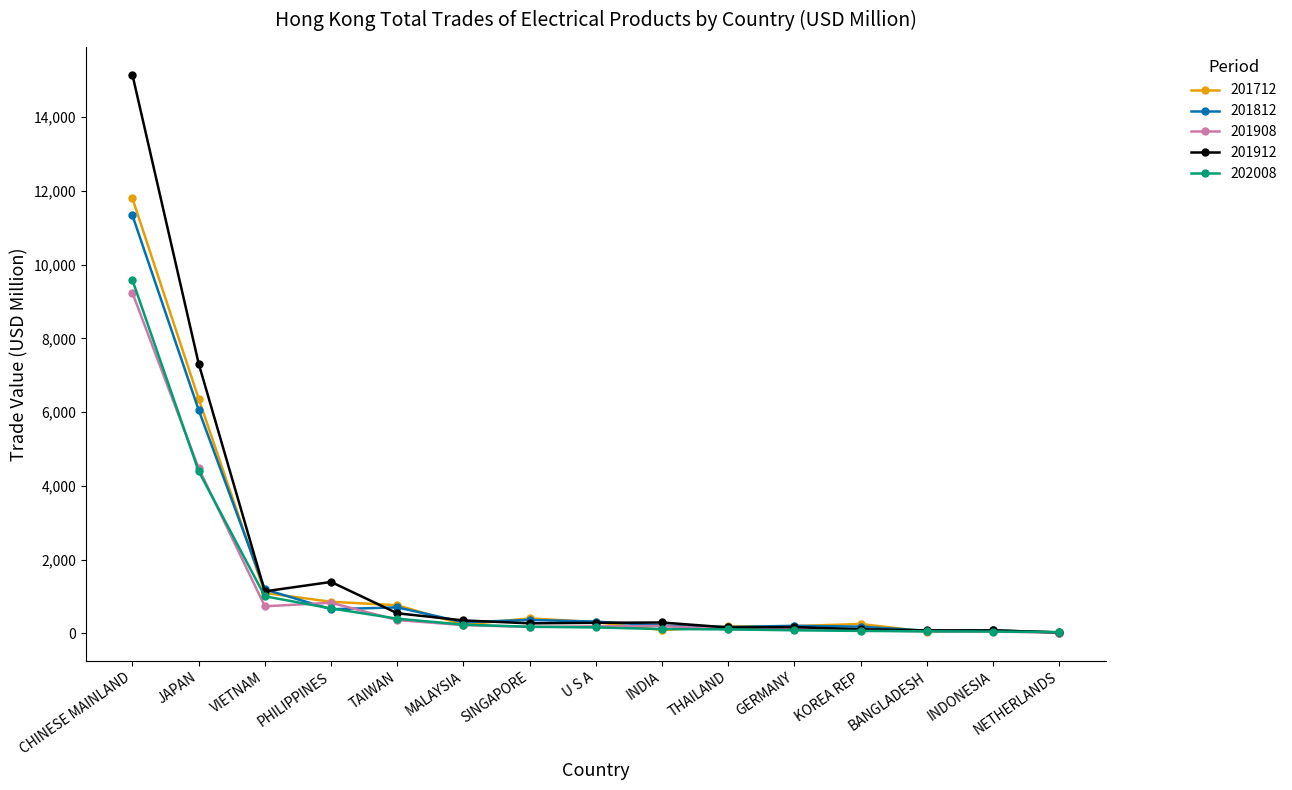

What is the greatest value displayed?

15148.0